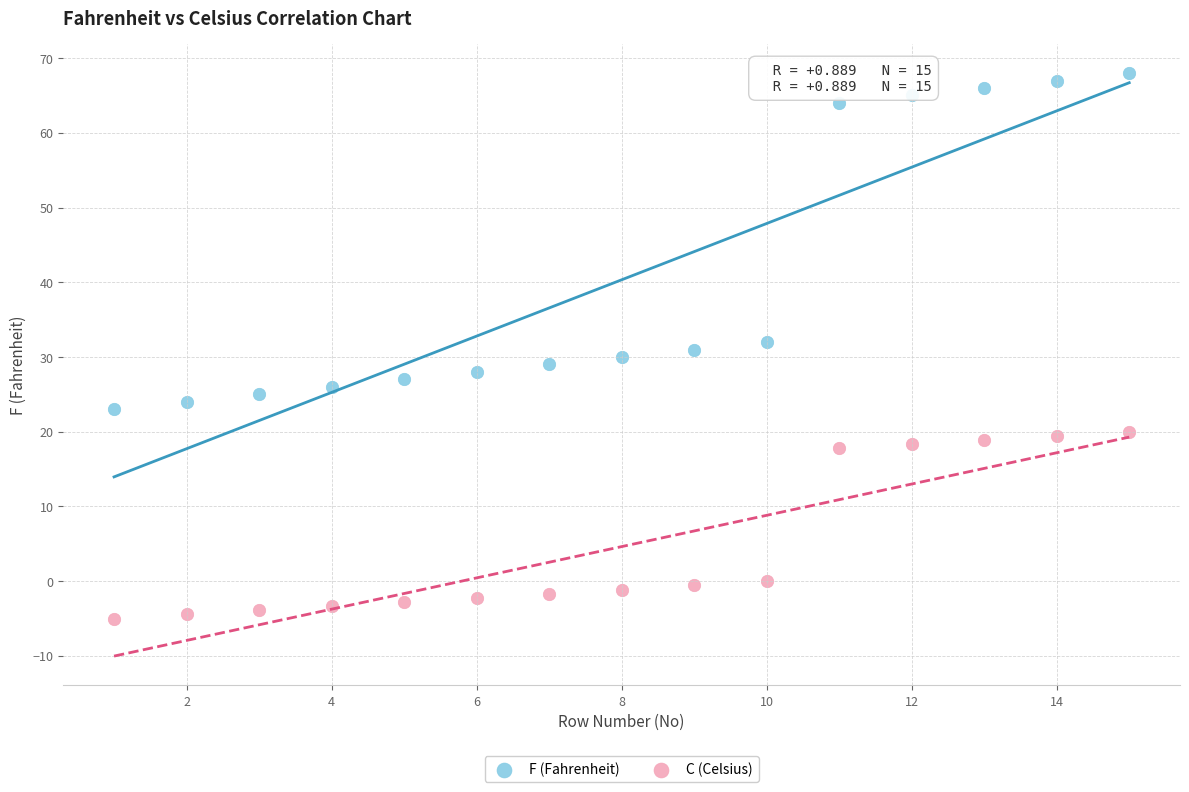

Which series reaches the maximum Y coordinate?

F (Fahrenheit)